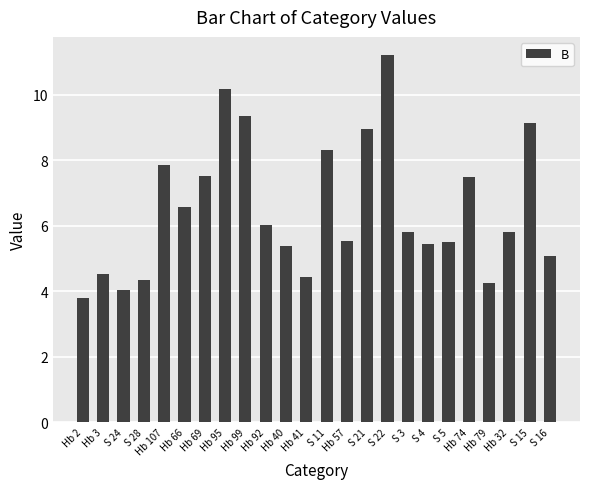

What is the label of the 15th bar from the right?

Hb 92